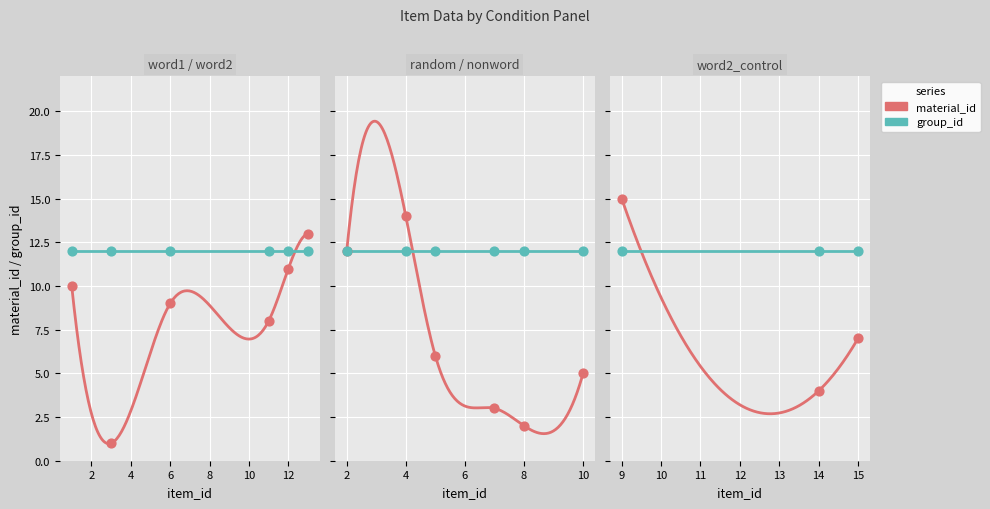

What are all the series names shown in the legend?

material_id, group_id